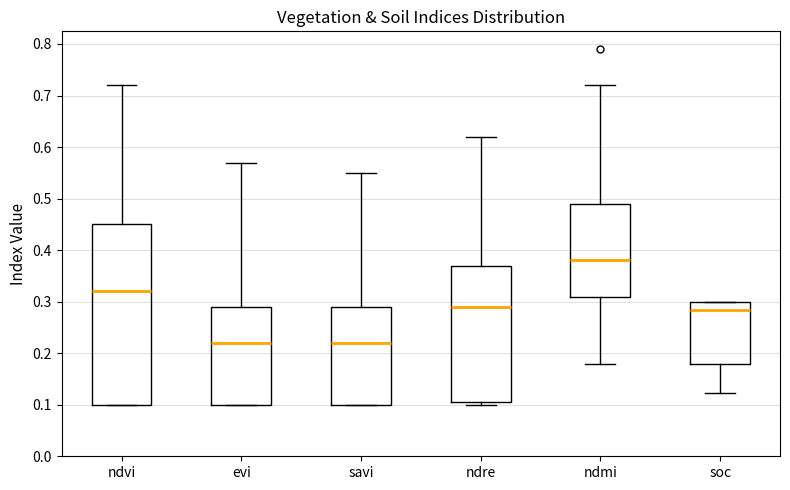

Reading left to right, read every box against the y-axis: the position of its median line, the range the box covers, and the ends of its whiskers. The values are not printed on the chart, so give them approximately, as read against the axis.

ndvi: median 0.32, box 0.10 to 0.45, whiskers 0.10 to 0.72
evi: median 0.22, box 0.10 to 0.29, whiskers 0.10 to 0.57
savi: median 0.22, box 0.10 to 0.29, whiskers 0.10 to 0.55
ndre: median 0.29, box 0.11 to 0.37, whiskers 0.10 to 0.62
ndmi: median 0.38, box 0.31 to 0.49, whiskers 0.18 to 0.72
soc: median 0.28, box 0.18 to 0.30, whiskers 0.12 to 0.30